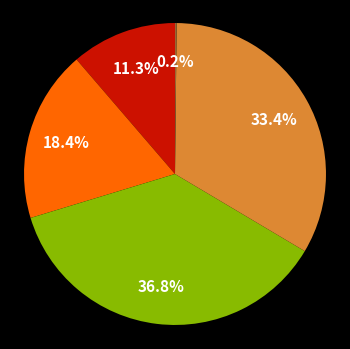

Is there a majority slice in this chart?

No